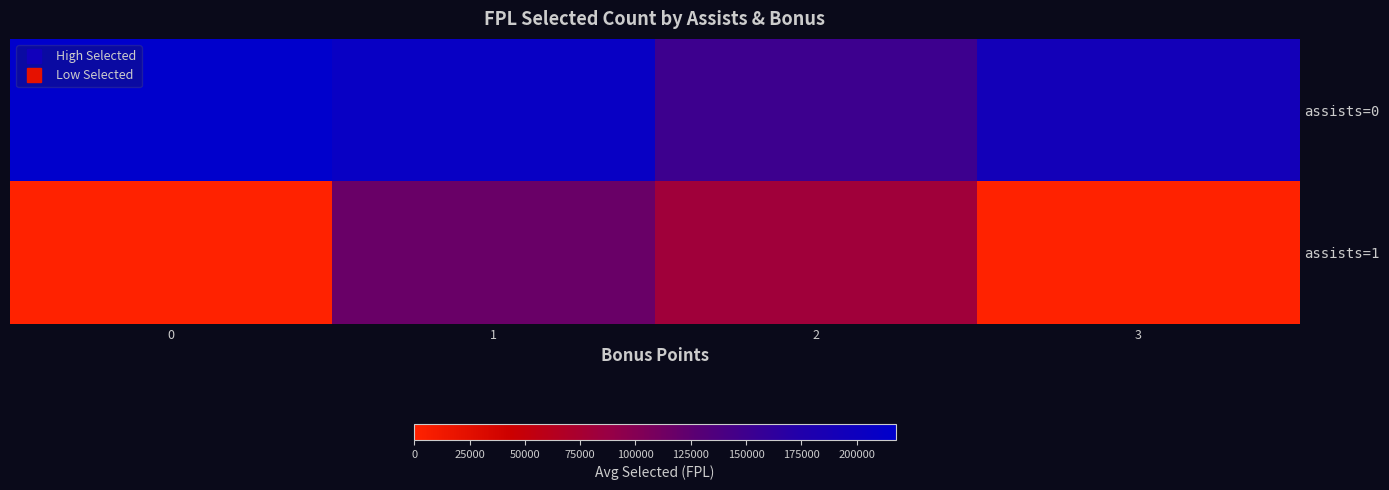

Which series has the widest spread of values?

assists=1